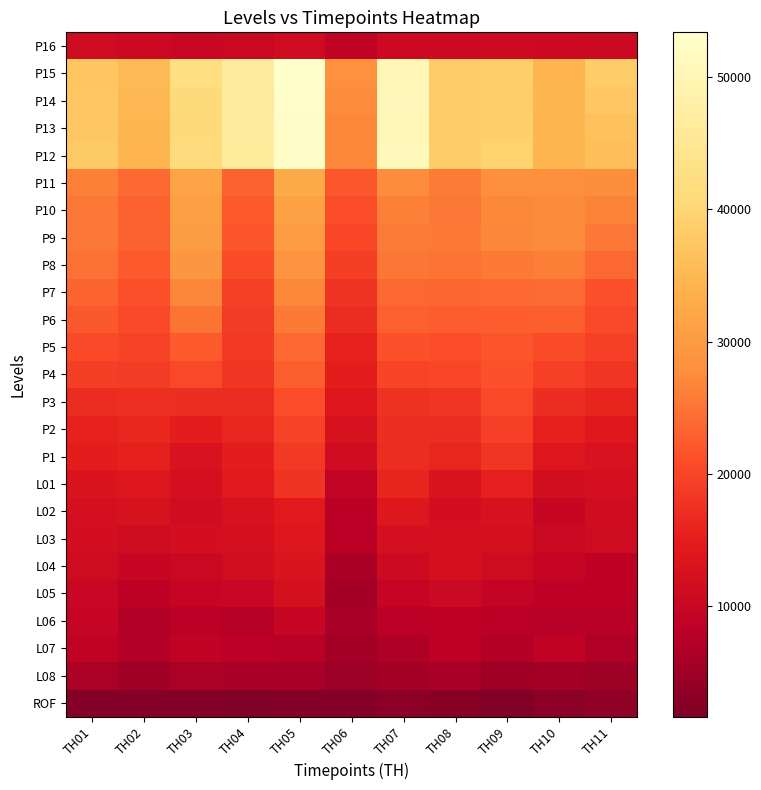

At which category does the chart reach its minimum across all series?

TH04